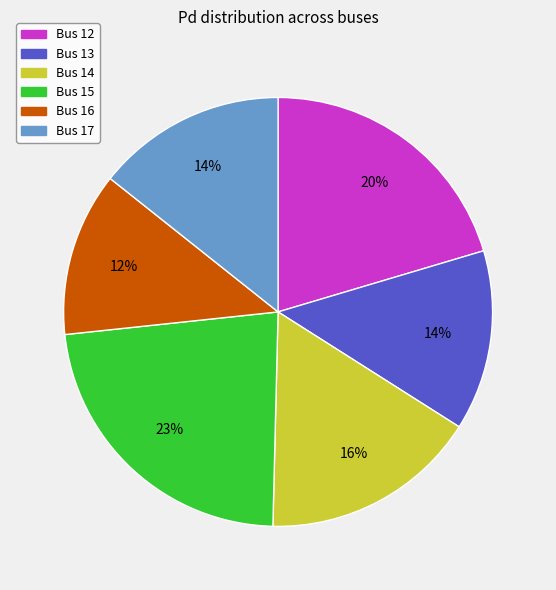

To the nearest percent, what is the average slice percentage?

17%